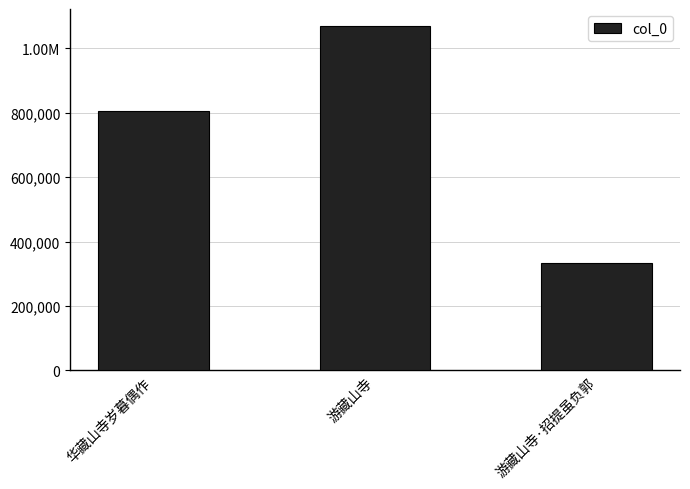

Reading left to right, list all the values displayed in this chart.

华藏山寺岁暮偶作=804761	游藏山寺=1068061	游藏山寺·招提虽负郭=334050